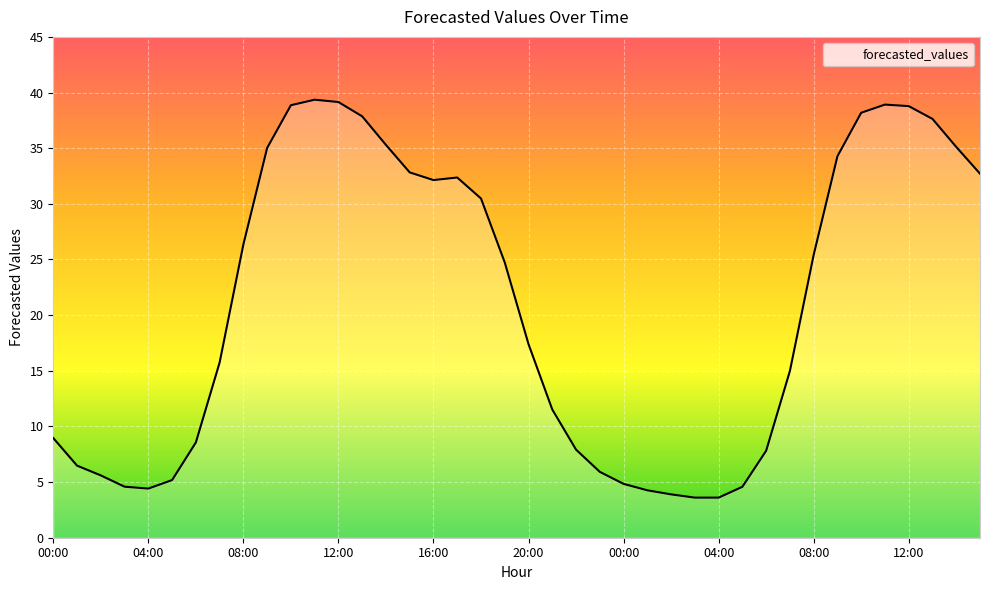

What is the difference between the second highest and minimum values?

35.5